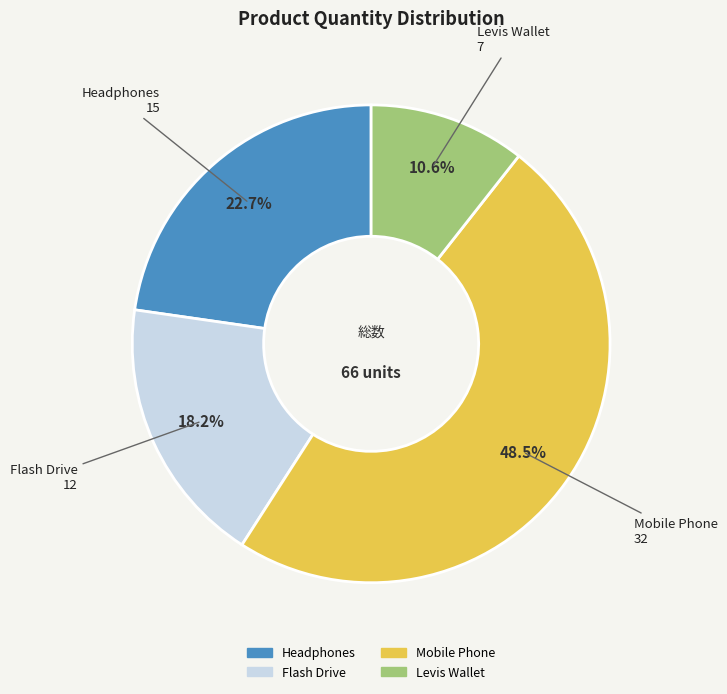

Which category has the biggest portion of the pie?

Mobile Phone